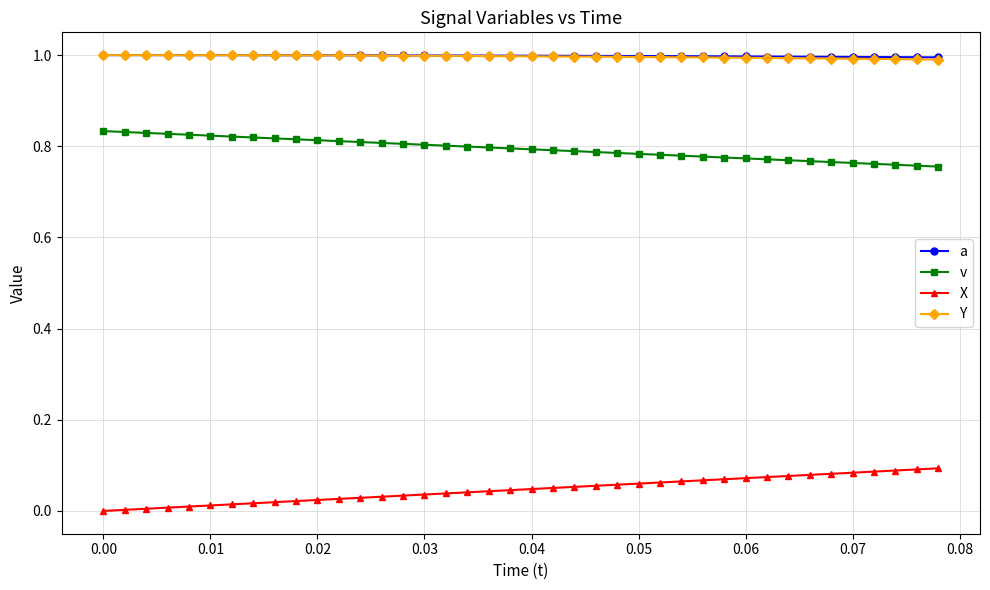

True or false: Y and X intersect in this chart.

False